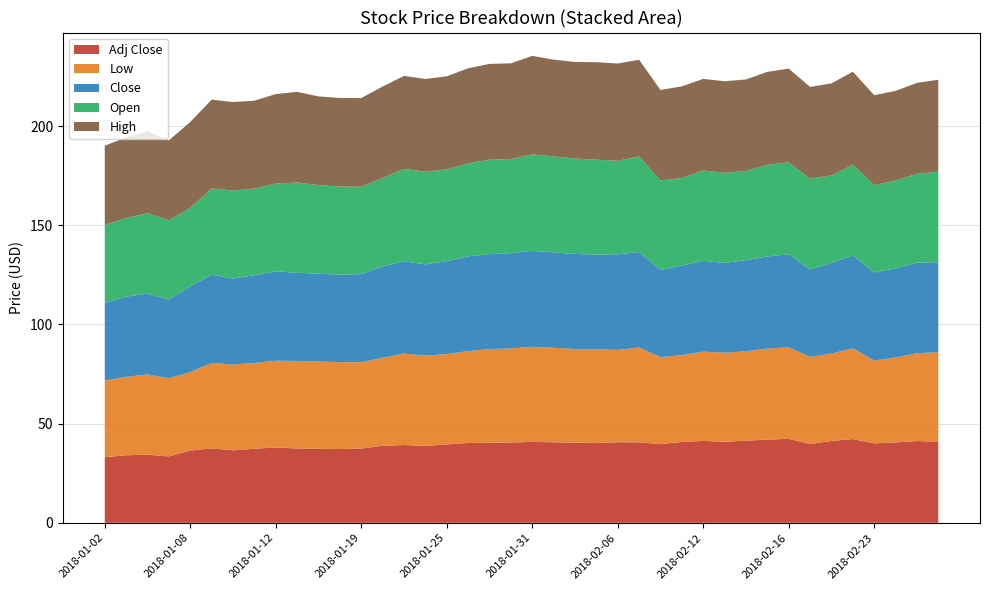

Reading left to right, extract all data points from this chart.

High: 40.0	40.7	41.3	40.4	43.3	44.8	44.7	44.3	45.1	45.7	44.7	44.7	44.7	46.1	46.9	46.7	46.9	47.9	48.3	48.2	49.7	48.8	48.7	49.2	49.0	48.7	45.6	46.2	46.2	46.2	46.1	46.9	47.2	46.2	46.4	47.0	45.4	45.1	45.8	46.3
Open: 39.2	39.6	40.5	39.9	39.5	43.5	44.4	43.7	44.2	45.5	44.6	44.4	44.1	44.5	46.5	46.7	46.2	46.8	47.6	47.4	48.6	48.3	48.1	47.8	47.1	48.2	45.1	44.2	45.6	45.4	45.0	46.2	46.3	45.8	44.0	45.7	44.0	44.3	44.8	45.7
Close: 39.3	40.4	40.8	39.7	43.2	44.4	43.3	44.2	45.1	44.4	44.3	44.1	44.4	46.1	46.5	46.0	46.8	47.8	47.8	48.0	48.4	48.1	47.9	47.7	48.2	48.1	44.0	45.2	45.8	45.3	45.9	46.4	46.9	44.0	45.7	46.8	44.4	44.9	45.7	45.3
Low: 38.5	39.6	40.4	39.4	39.5	43.2	43.2	43.3	43.7	44.2	44.0	43.8	43.5	44.4	46.1	45.5	45.6	46.3	47.3	47.4	48.0	47.6	47.2	47.2	46.5	47.8	43.8	43.8	45.0	44.9	45.0	45.9	46.1	43.9	44.0	45.7	41.8	42.8	44.3	45.1
Adj Close: 33.1	34.1	34.4	33.5	36.4	37.5	36.5	37.3	38.0	37.4	37.3	37.2	37.4	38.8	39.2	38.8	39.5	40.3	40.3	40.5	40.8	40.6	40.4	40.2	40.6	40.6	39.7	40.7	41.3	40.8	41.4	41.9	42.4	39.7	41.3	42.2	40.1	40.5	41.2	40.9